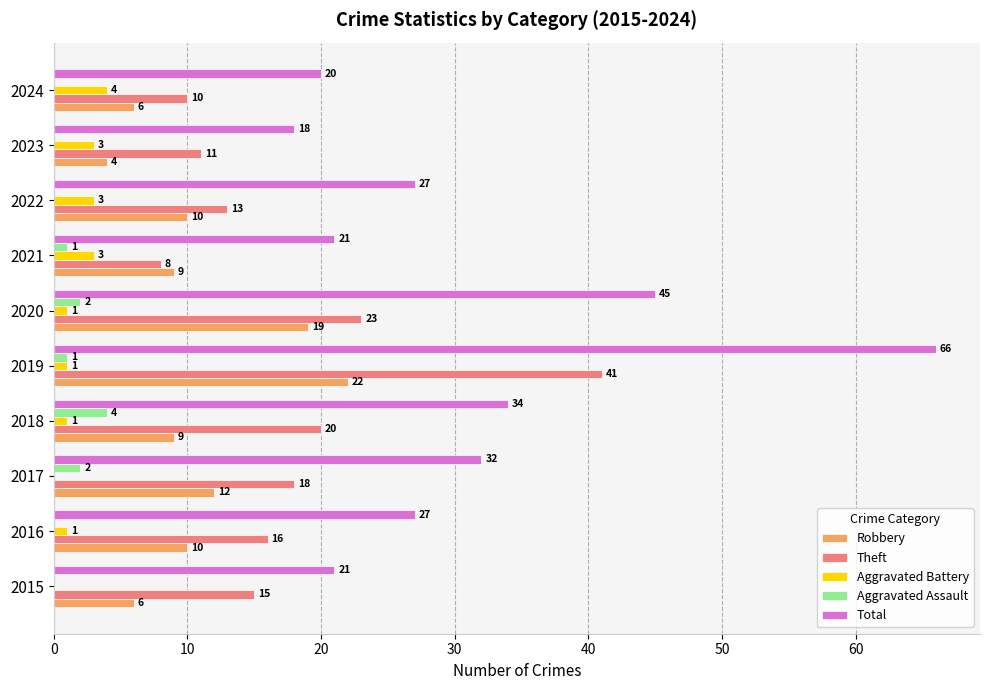

Which series has the largest total across all categories?

Total